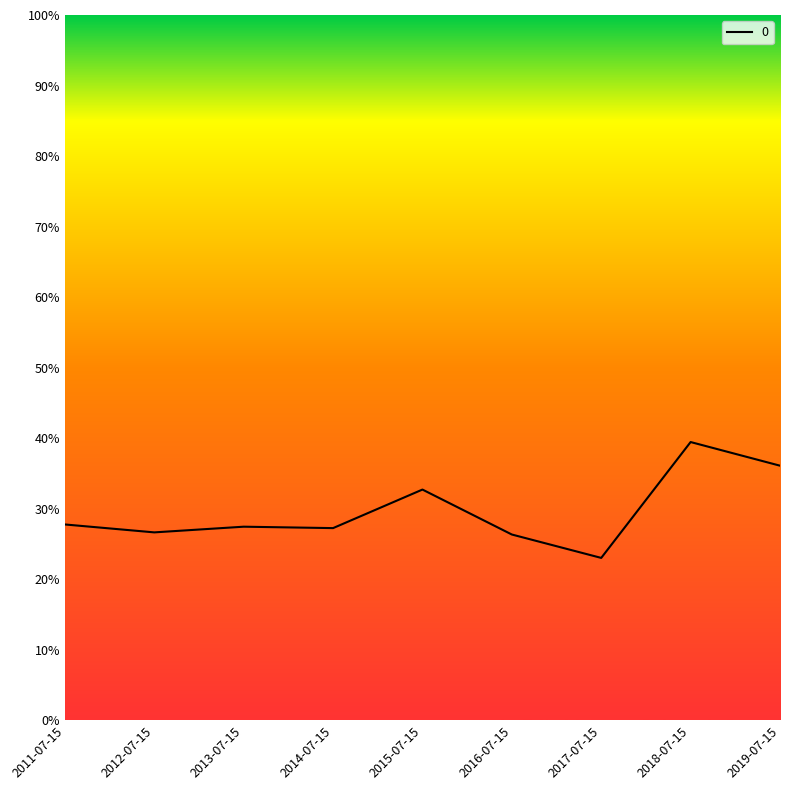

What is the approximate value at 2013-07-15?

0.3